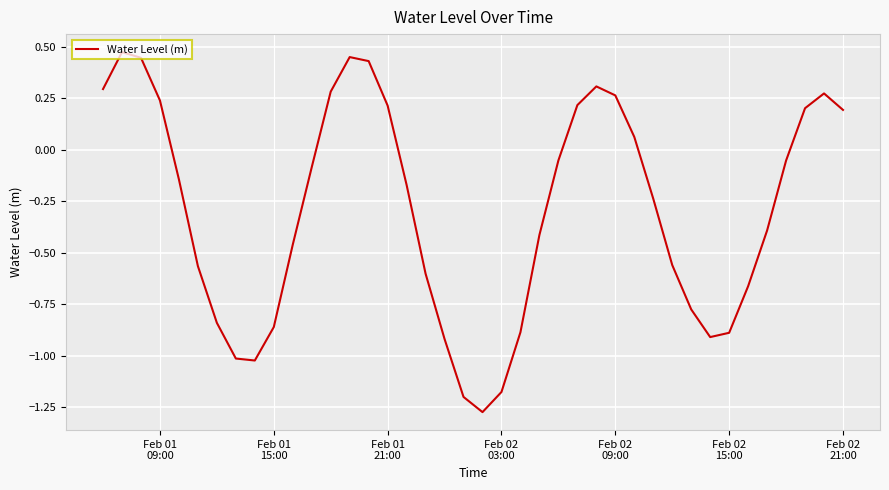

What is the difference between the maximum and minimum values?

1.7